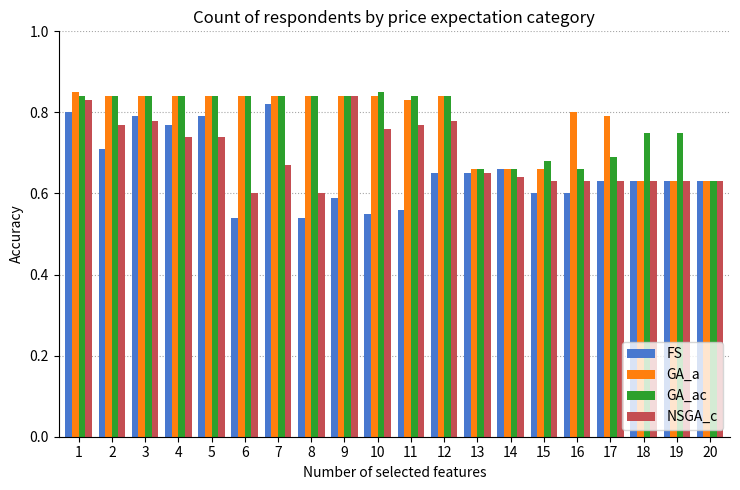

Where is GA_ac nearest to the value 0?

20